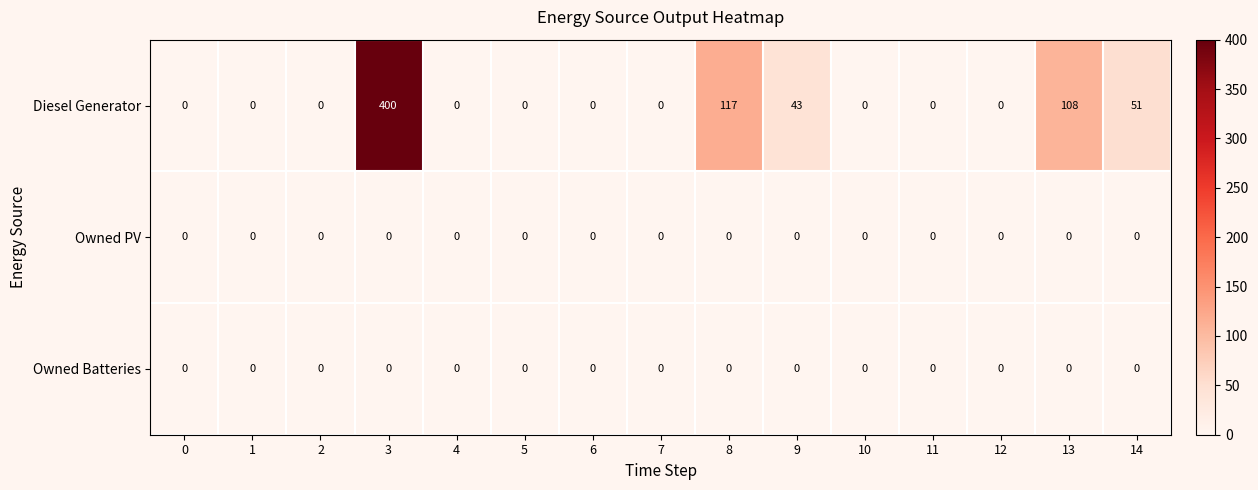

Is the value of Diesel Generator at 14 greater than the value of Owned PV at 3?

Yes